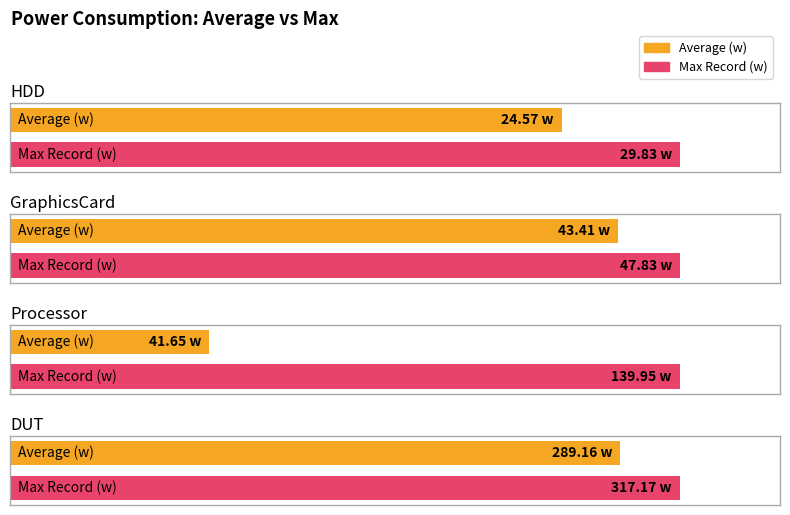

How many values in the Max Record (w) series exceed 139?

2